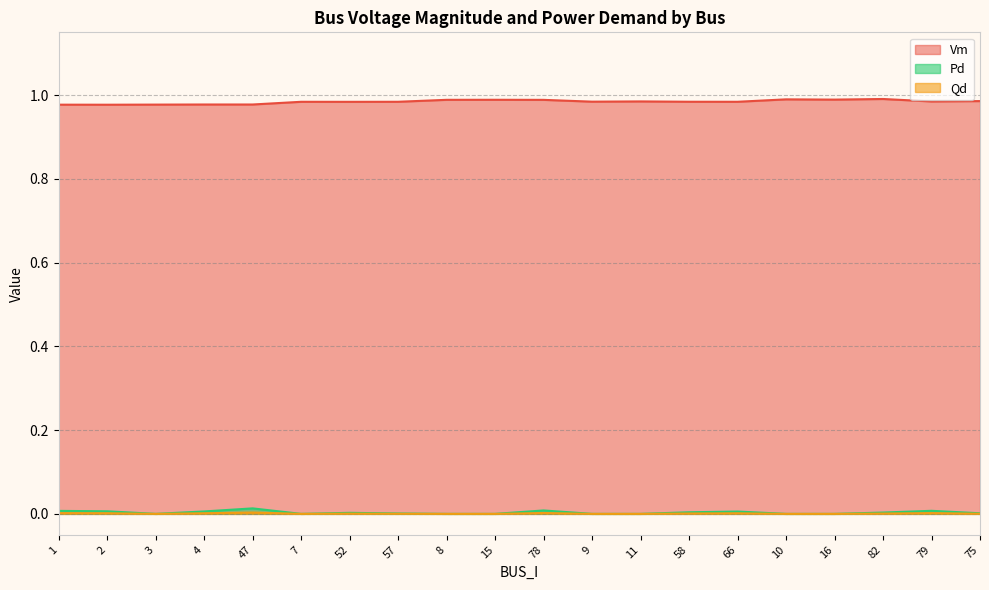

At how many categories does at least one series exceed 0?

20